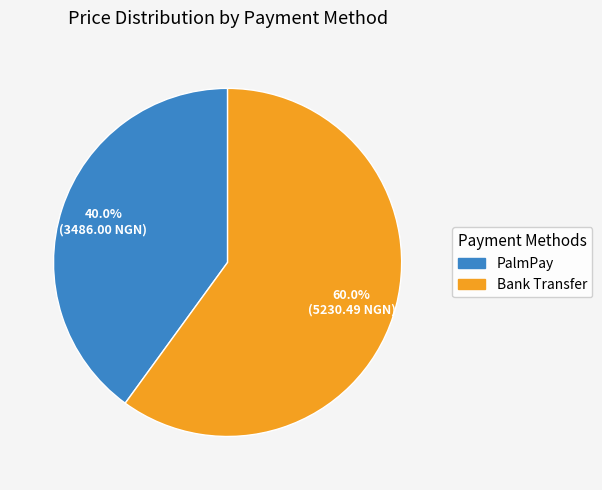

Is there a majority slice in this chart?

Yes